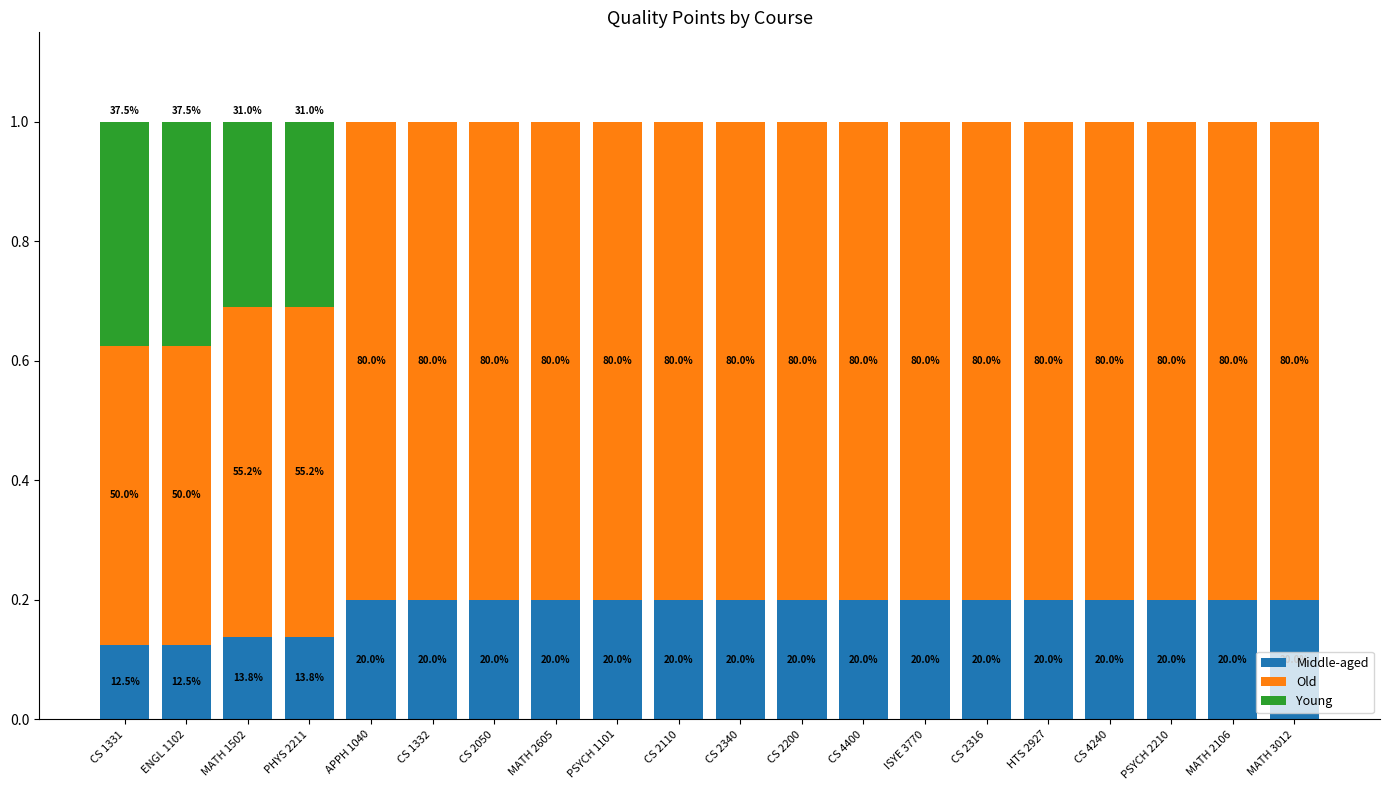

Rank the series by their maximum value, from highest to lowest.

Old, Young, Middle-aged